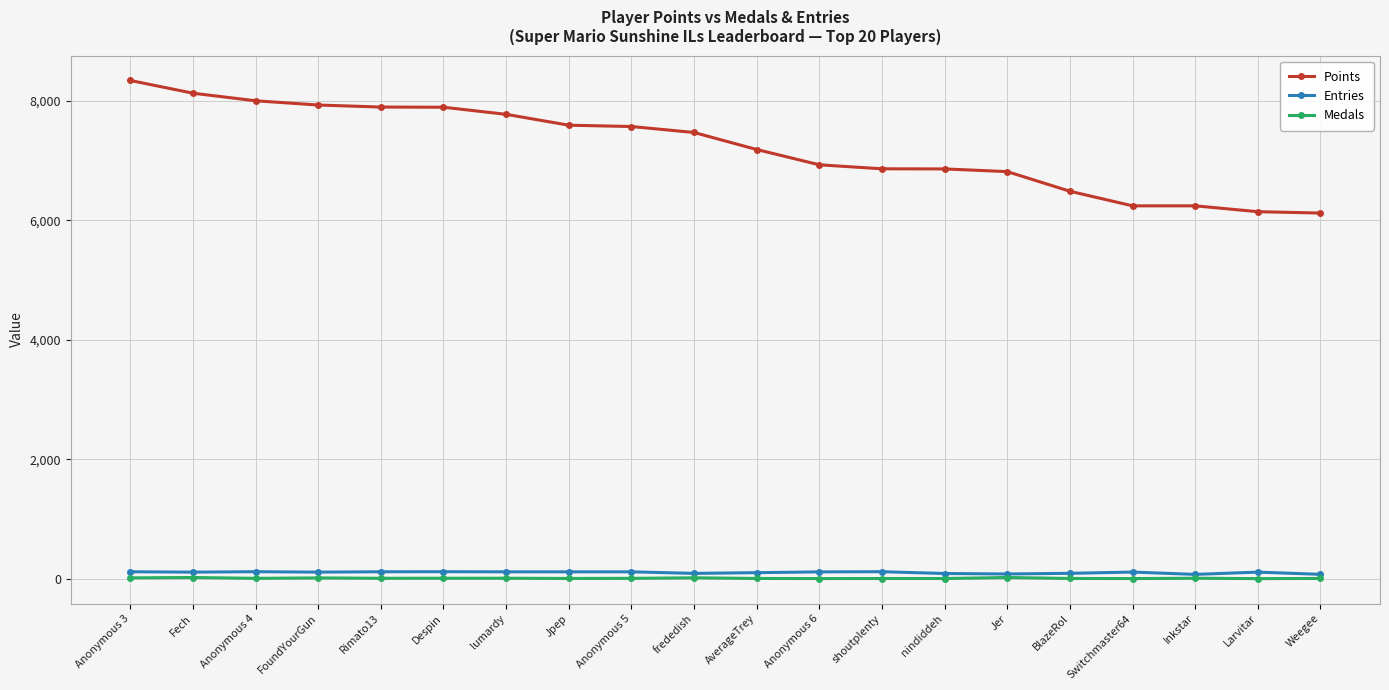

Count the number of categories in the chart.

20